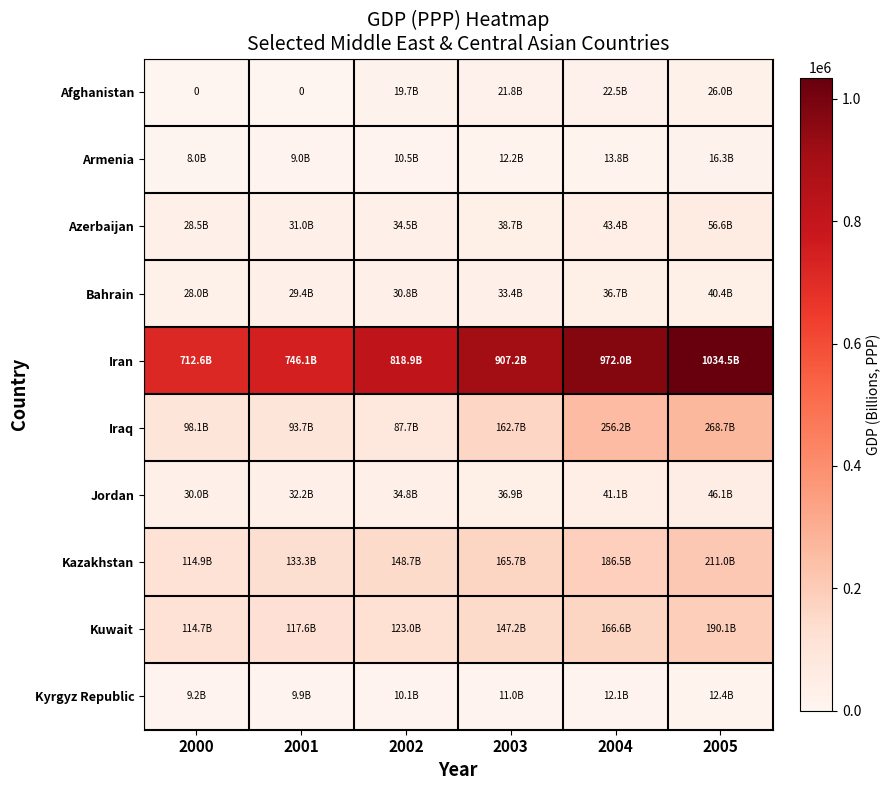

How many data points in Iran are less than 907227?

3